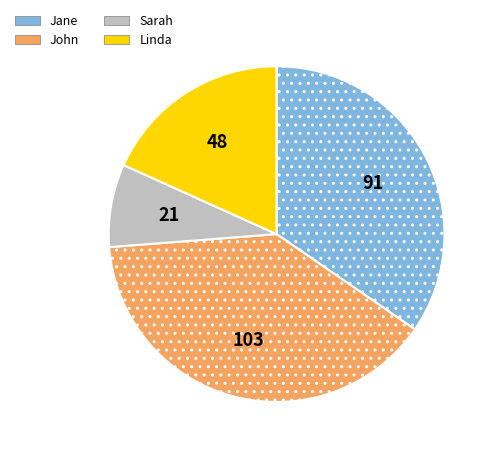

What is the largest slice in the pie chart?

John